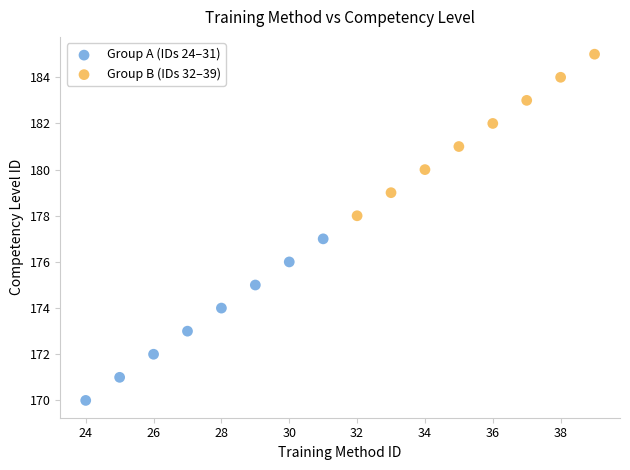

Which series contains the highest Y value?

Group B (IDs 32–39)